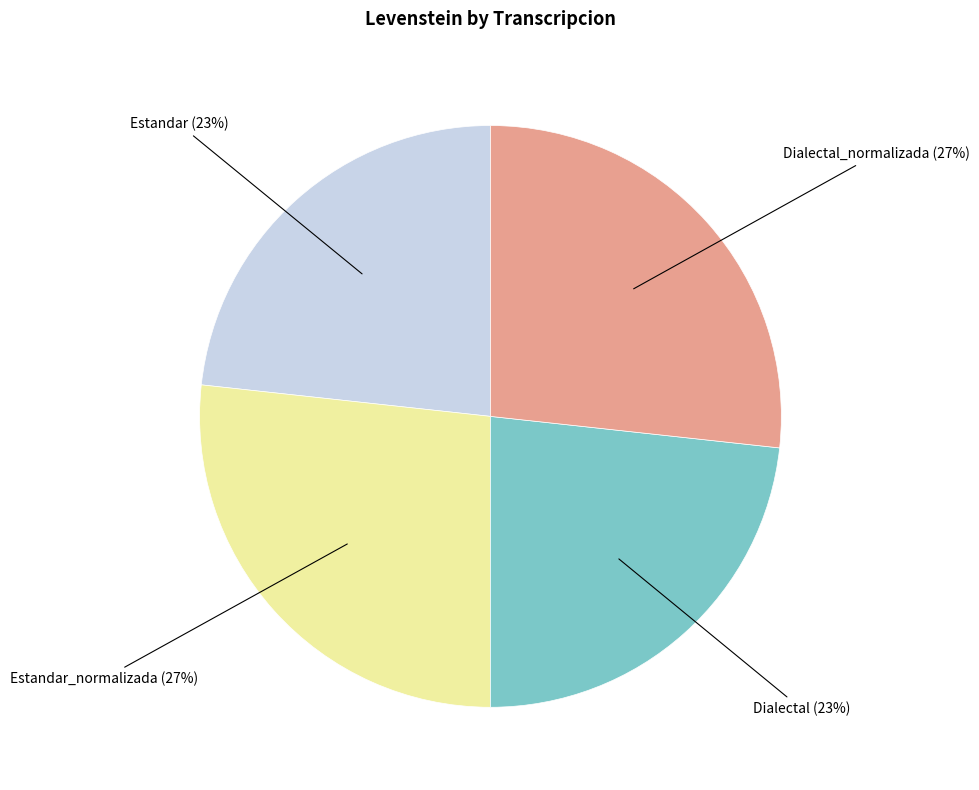

How many segments does this pie chart have?

4